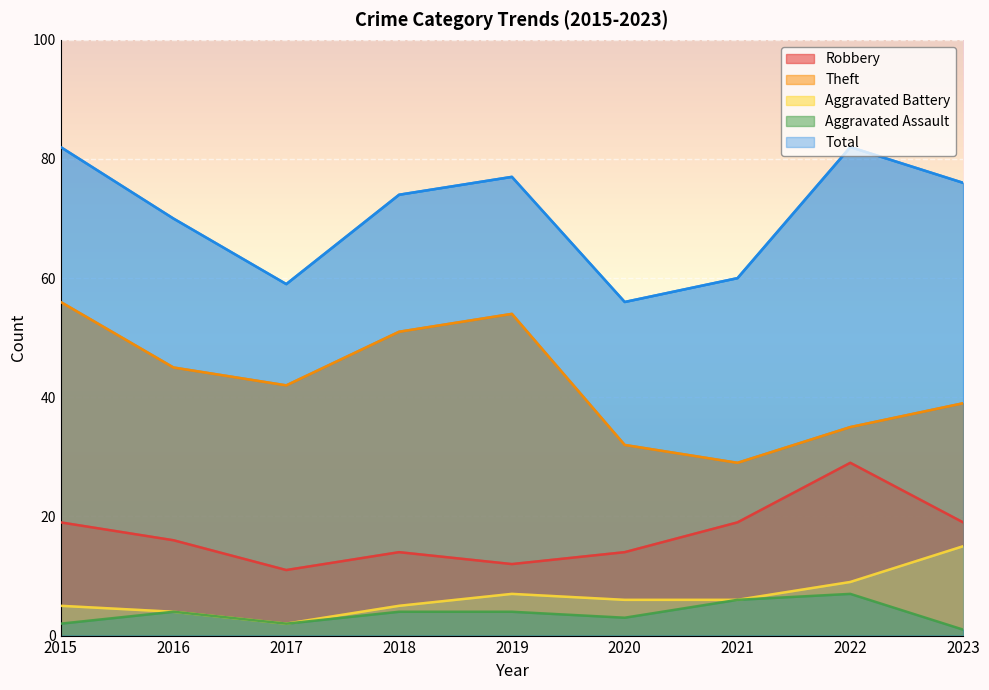

Is it true that Total equals 74 at 2018?

True